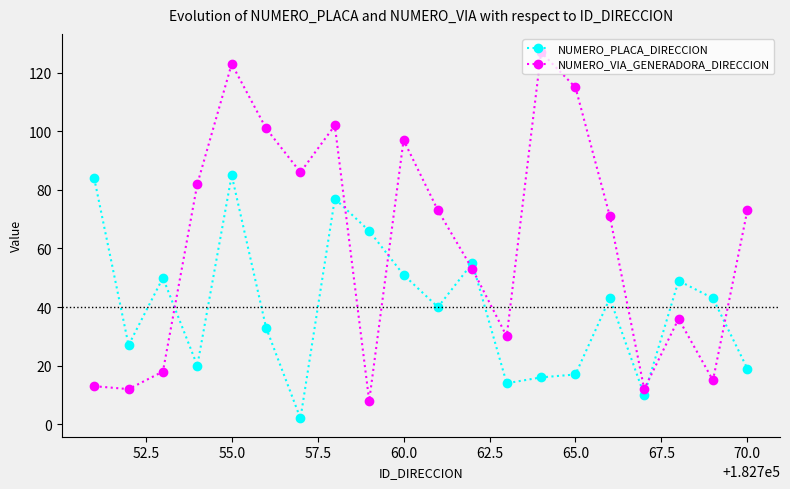

True or false: NUMERO_VIA_GENERADORA_DIRECCION and NUMERO_PLACA_DIRECCION intersect in this chart.

True